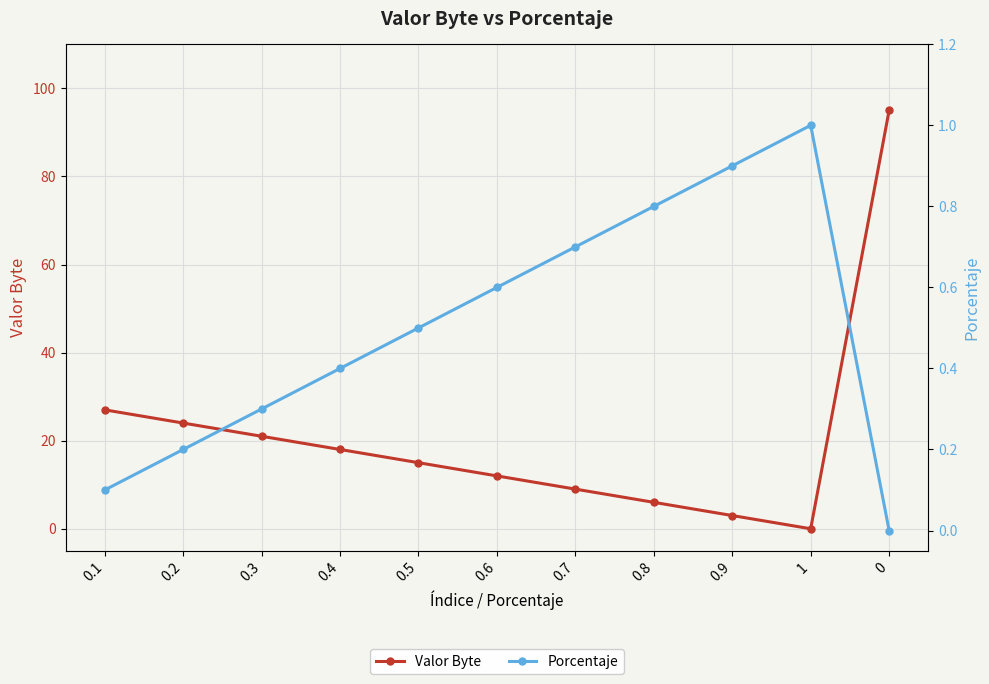

Reading left to right, what are all the values shown in this chart?

Valor Byte: 0.1=27.0	0.2=24.0	0.3=21.0	0.4=18.0	0.5=15.0	0.6=12.0	0.7=9.0	0.8=6.0	0.9=3.0	1=0.0	0=95.0
Porcentaje: 0.1=0.1	0.2=0.2	0.3=0.3	0.4=0.4	0.5=0.5	0.6=0.6	0.7=0.7	0.8=0.8	0.9=0.9	1=1.0	0=0.0